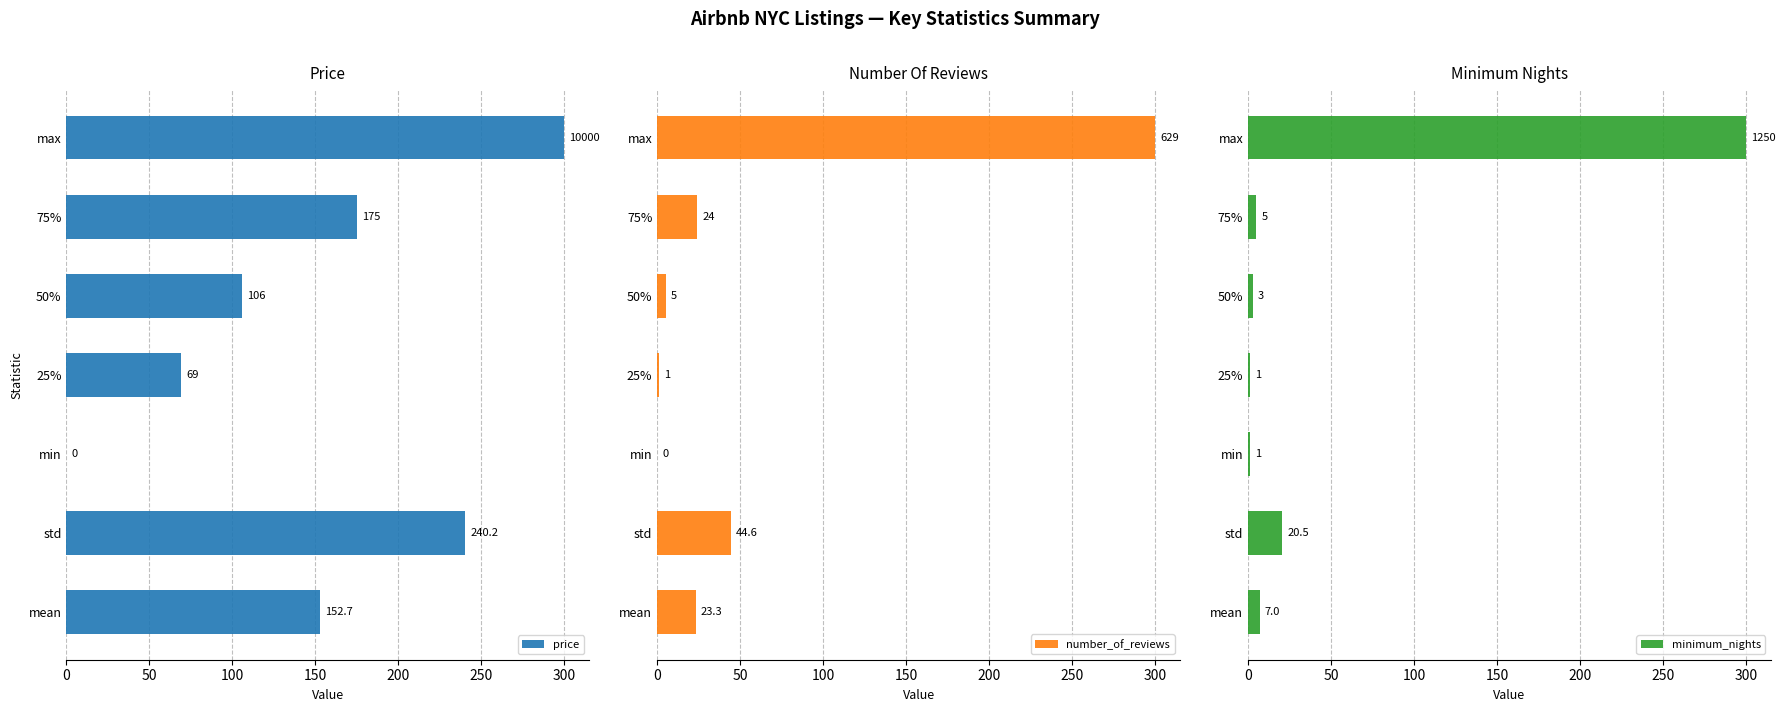

What is the difference between the maximum and minimum values in the price series?

300.0